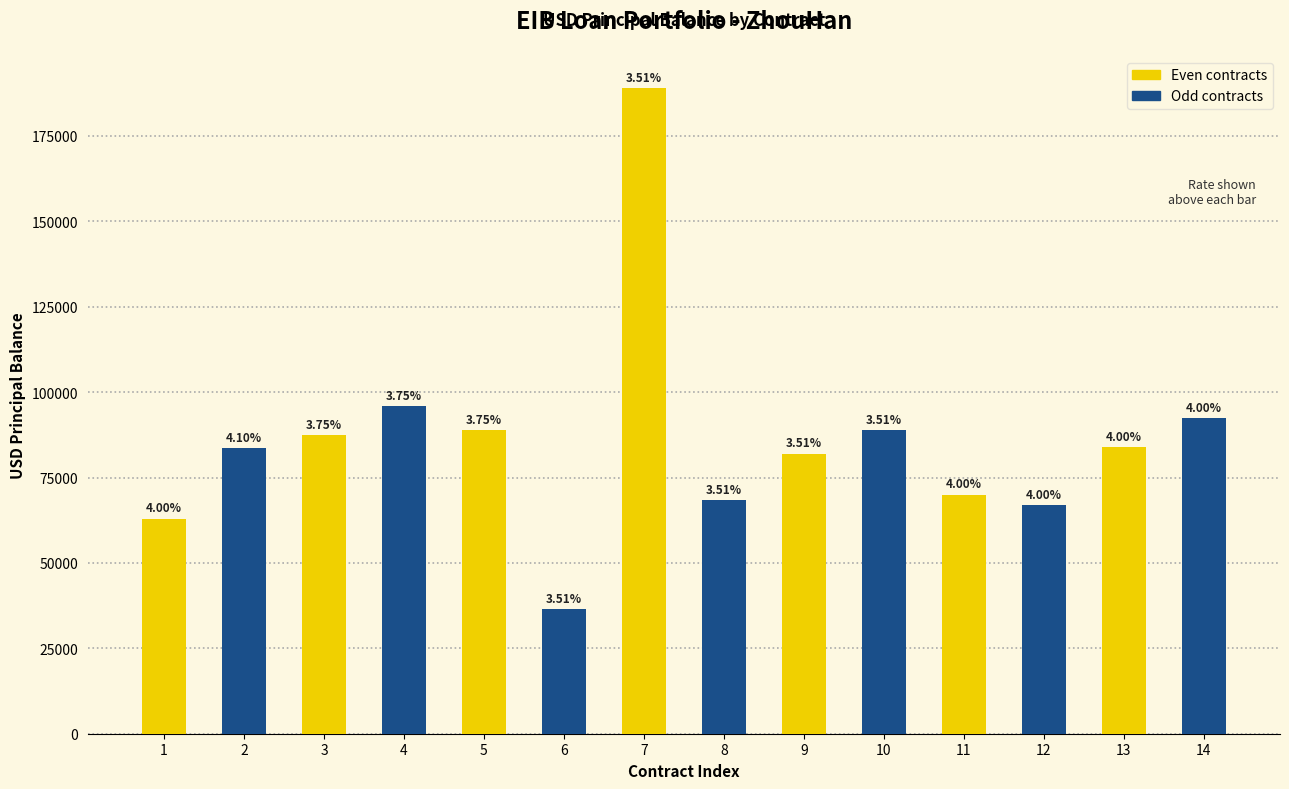

Are the bars horizontal?

No